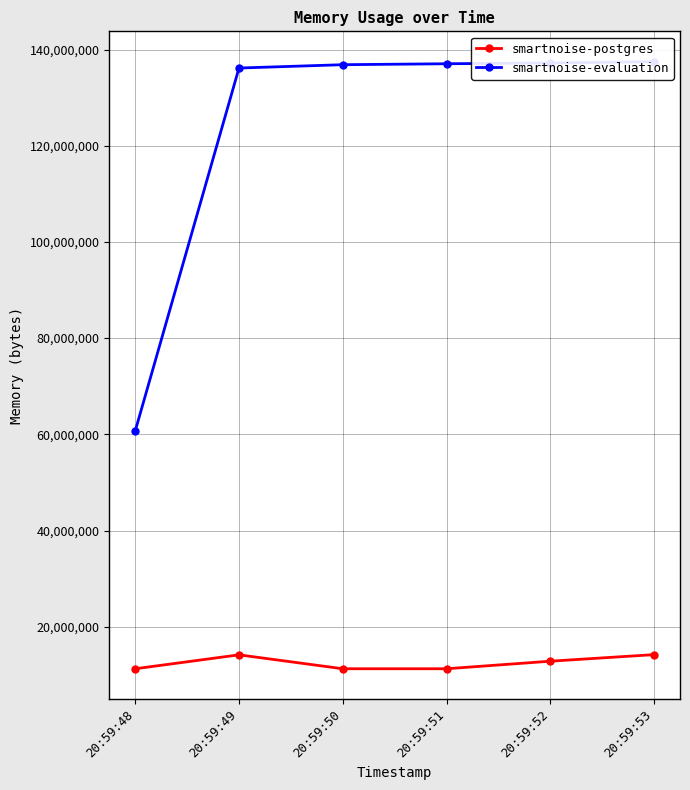

Does the chart display data point markers on the line(s)?

Yes